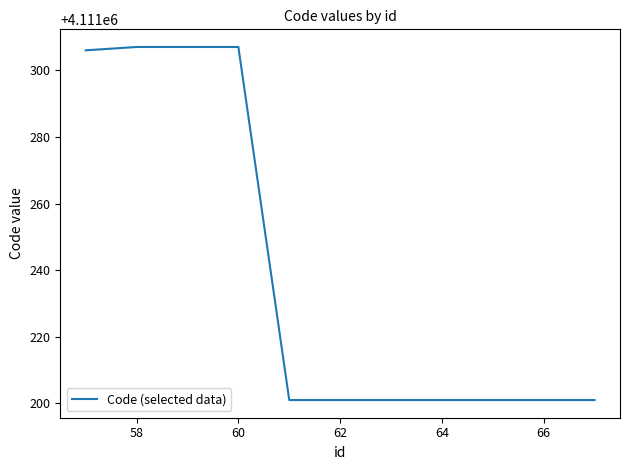

What is the difference between the maximum and minimum values?

106